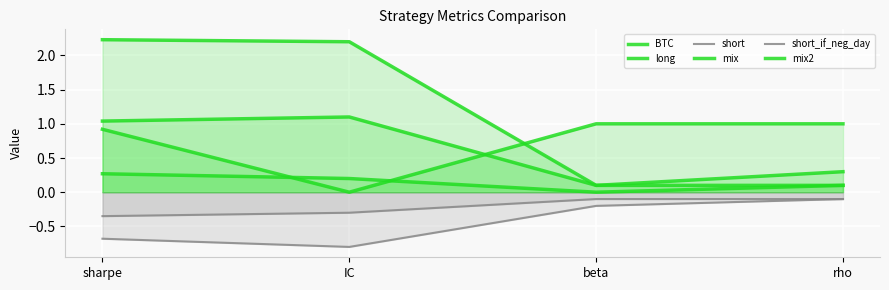

Reading left to right, extract all data points from this chart.

BTC: sharpe=0.9	IC=0.0	beta=1.0	rho=1.0
long: sharpe=2.2	IC=2.2	beta=0.1	rho=0.3
short: sharpe=-0.7	IC=-0.8	beta=-0.2	rho=-0.1
mix: sharpe=0.3	IC=0.2	beta=0.0	rho=0.1
short_if_neg_day: sharpe=-0.3	IC=-0.3	beta=-0.1	rho=-0.1
mix2: sharpe=1.0	IC=1.1	beta=0.1	rho=0.1